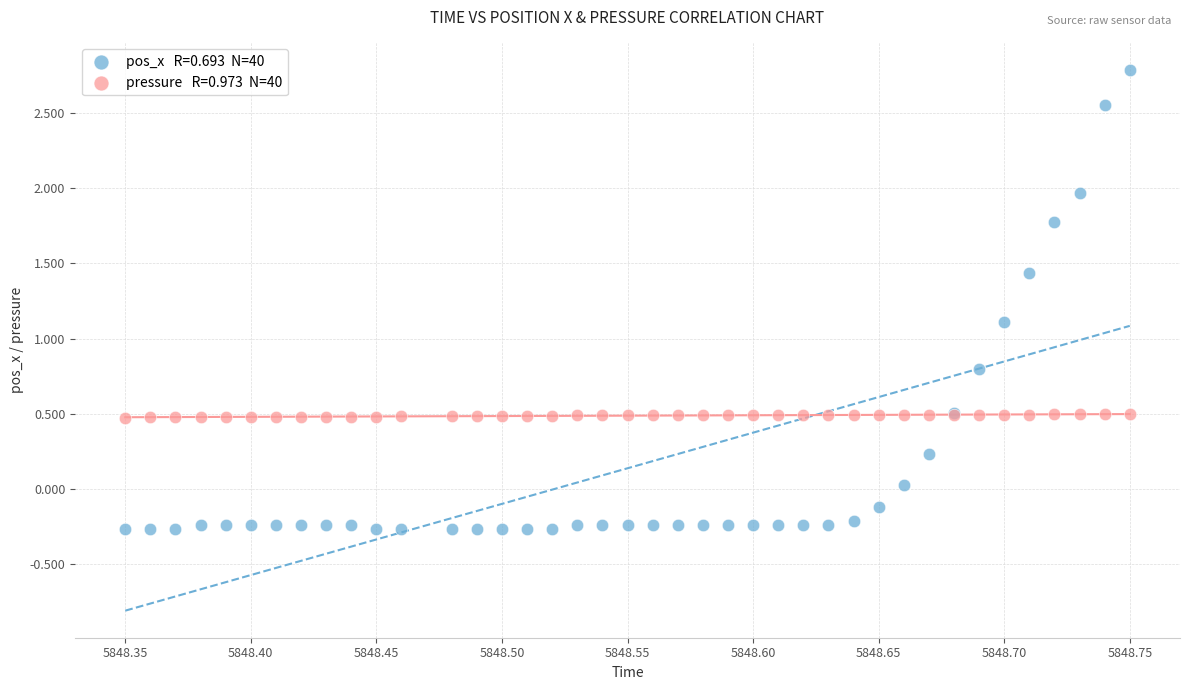

Across all series, what Y value is closest to 1?

1.1